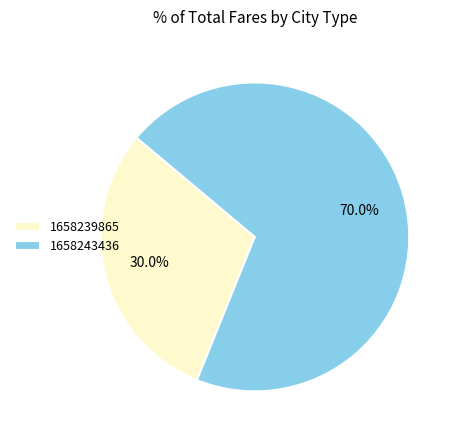

Is 1658243436 the majority of the pie?

Yes